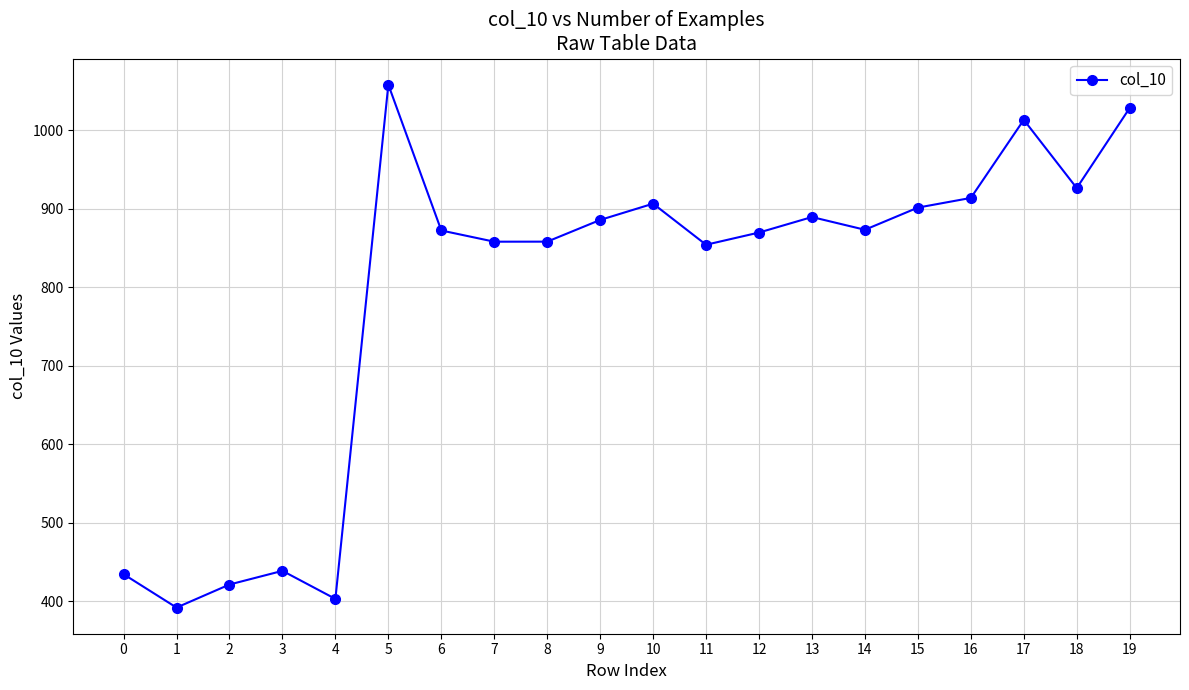

Where is the first local maximum?

3